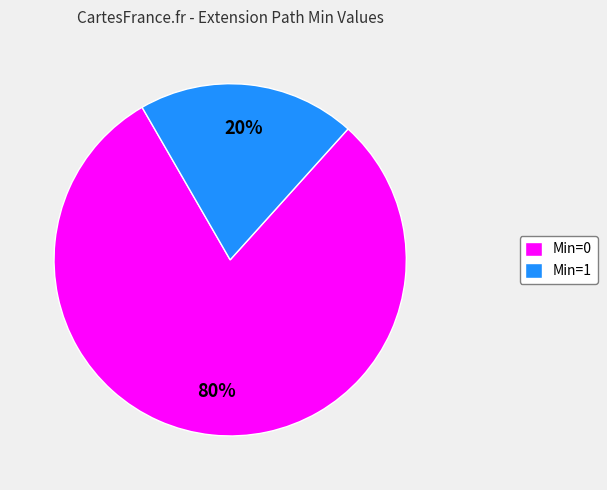

Between Min=1 and Min=0, which is larger?

Min=0